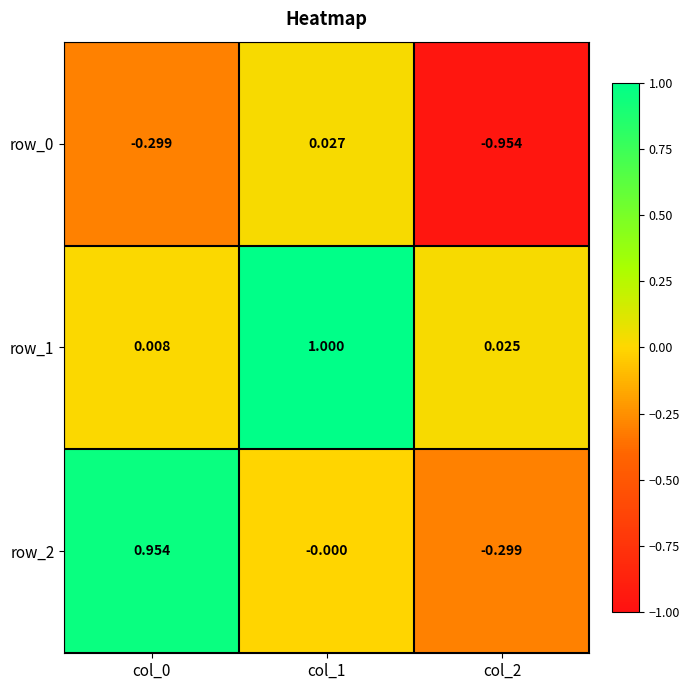

What is the sum of the row_0 values at col_1 and col_2?

-0.9